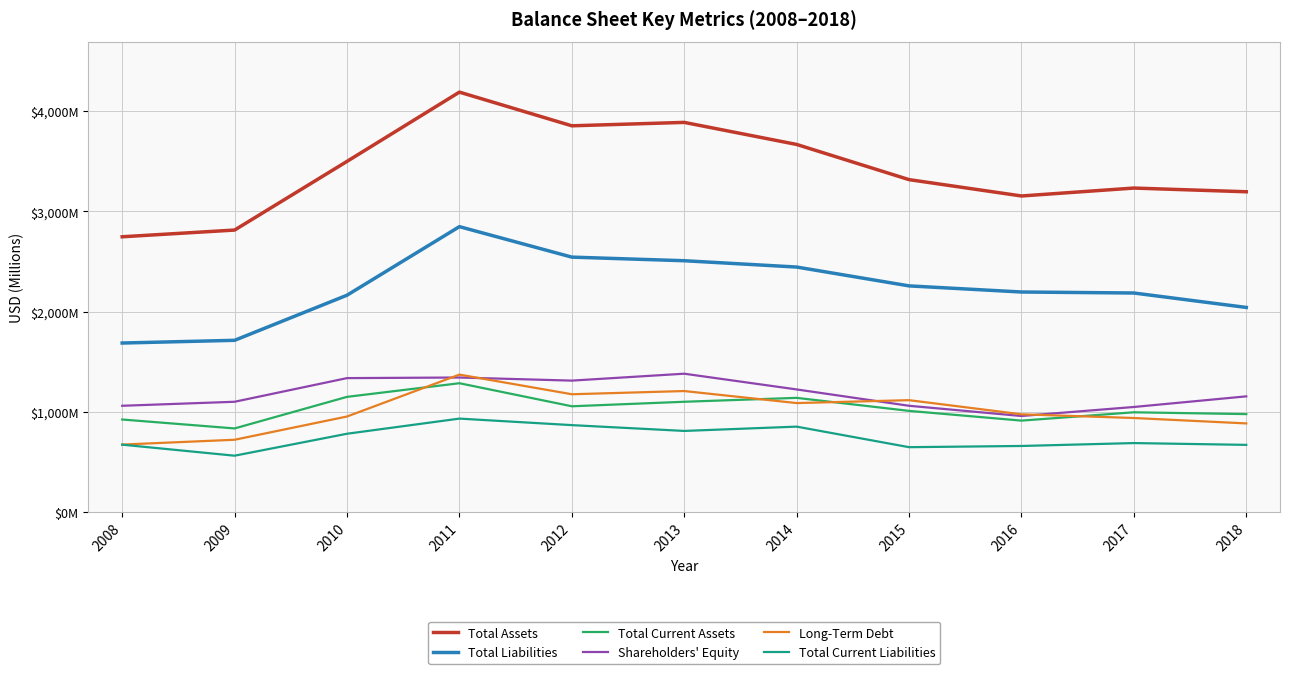

The value of Total Assets at 2015 is 3316. True or false?

True